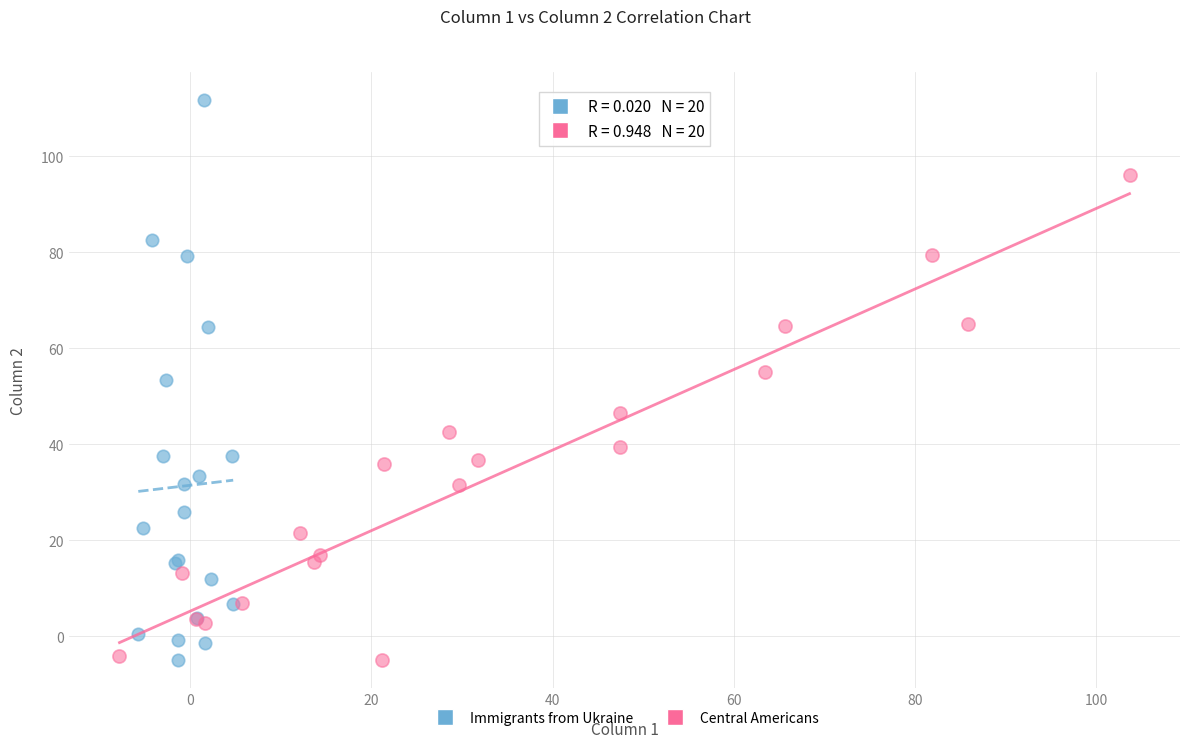

Which series has the largest Y range (max minus min)?

Immigrants from Ukraine